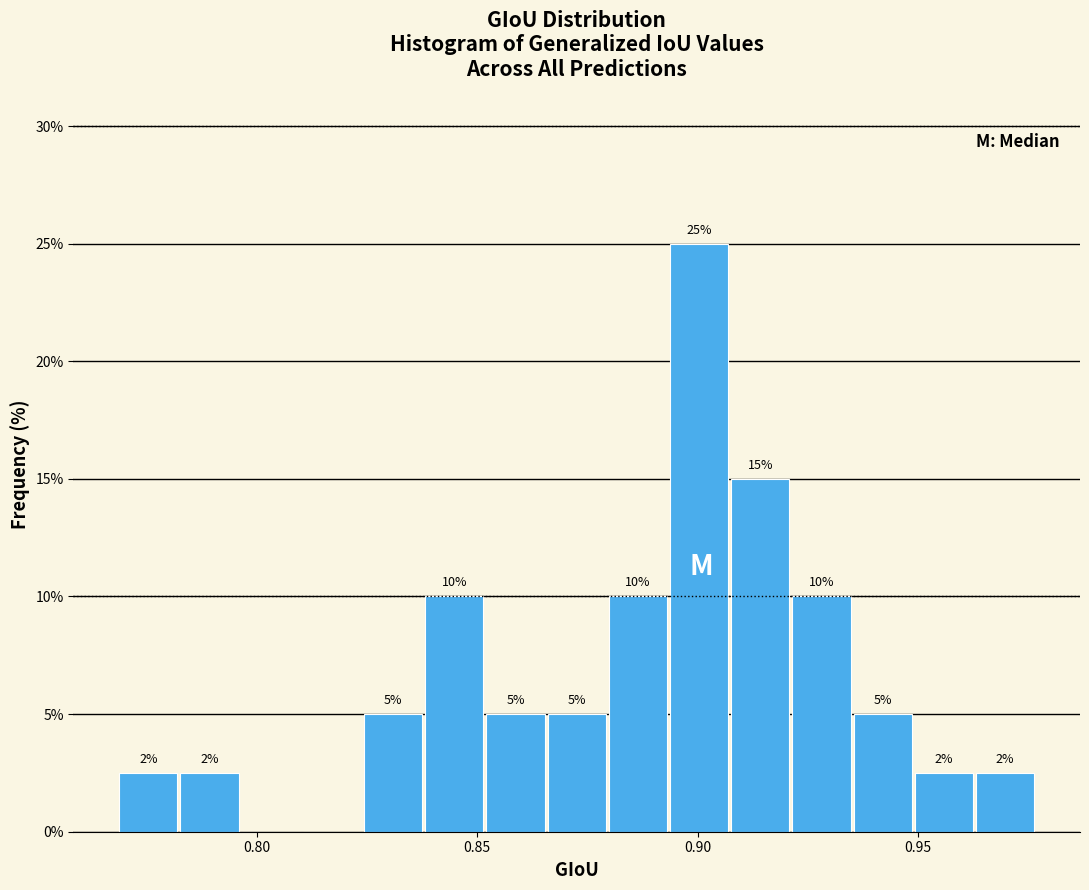

Read against the x-axis, roughly where is the centre of the tallest bar?

0.900